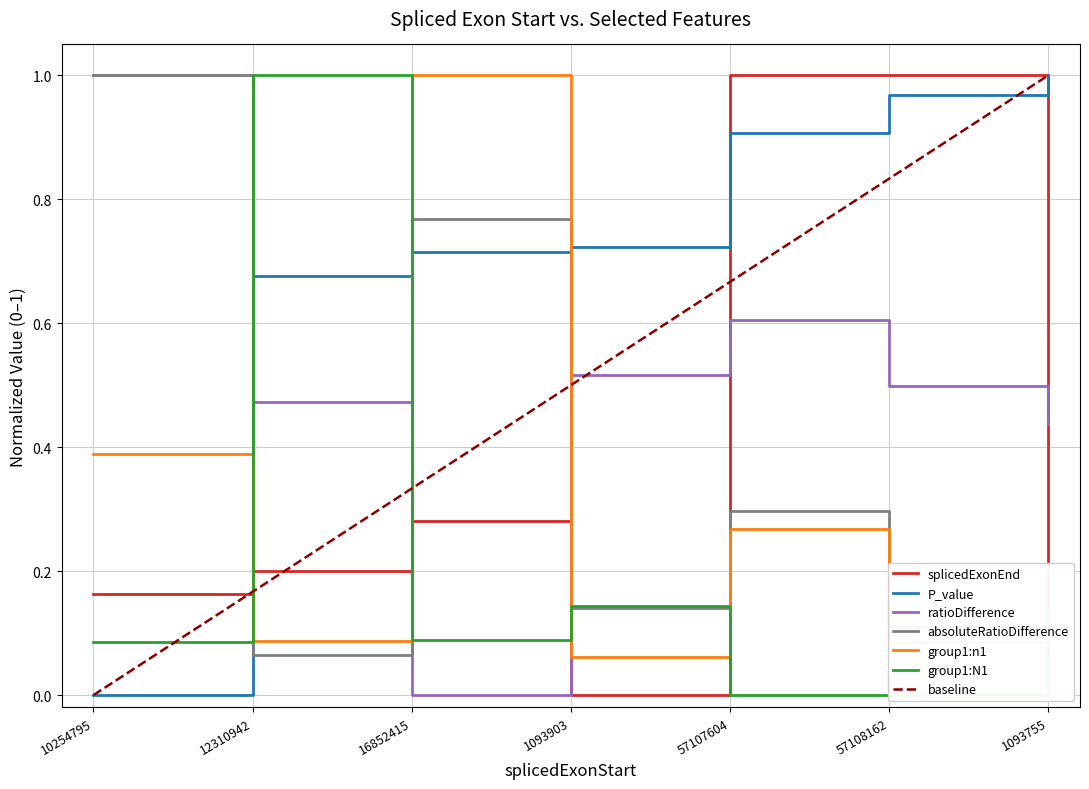

How many data points in group1:N1 are above 0?

6